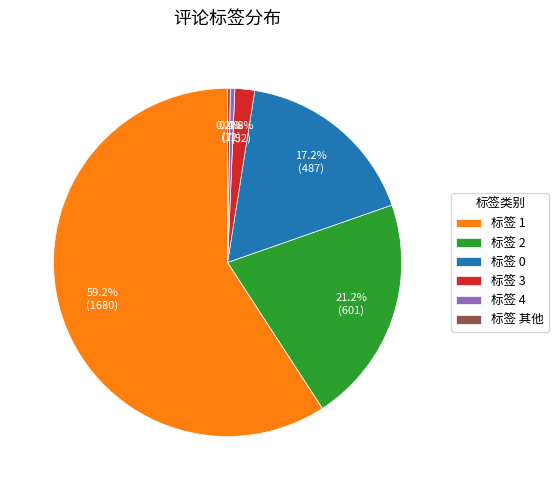

Which slice is the largest?

标签 1